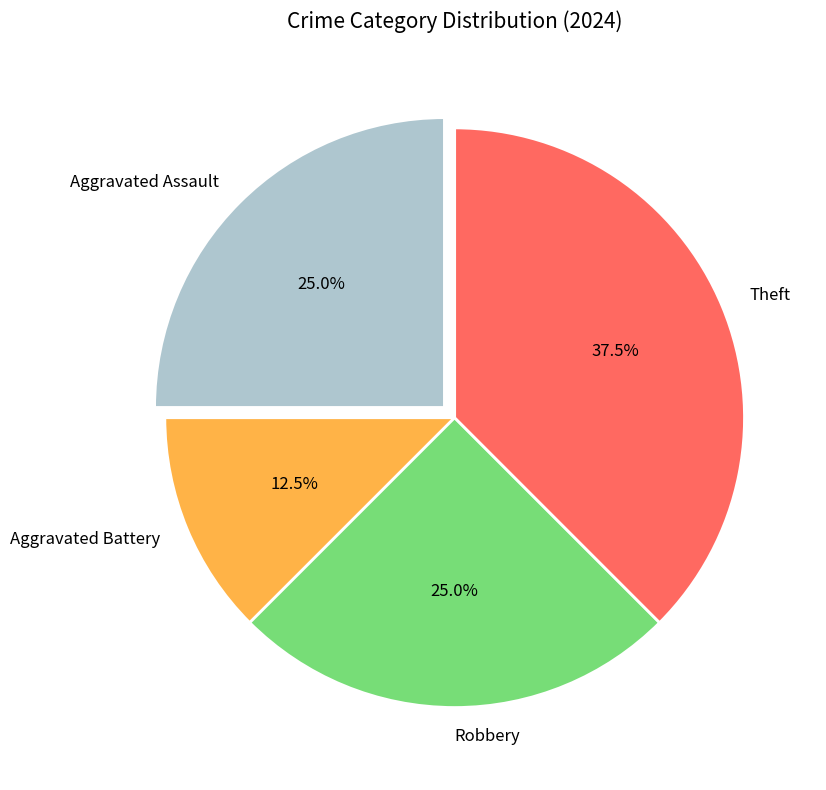

What percentage is NOT represented by Aggravated Assault?

75.0%